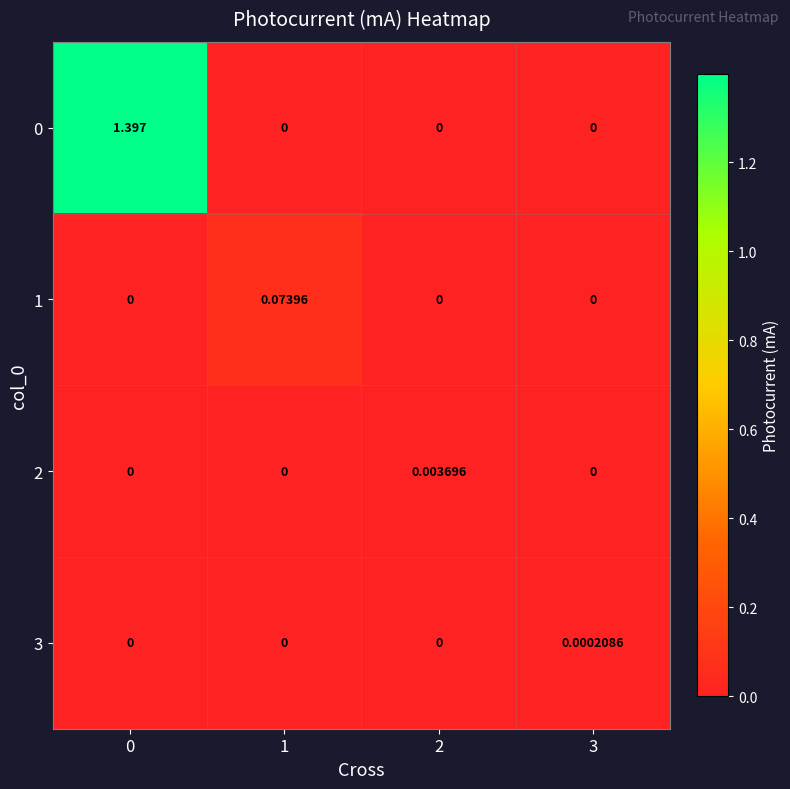

How many series are shown in this chart?

4